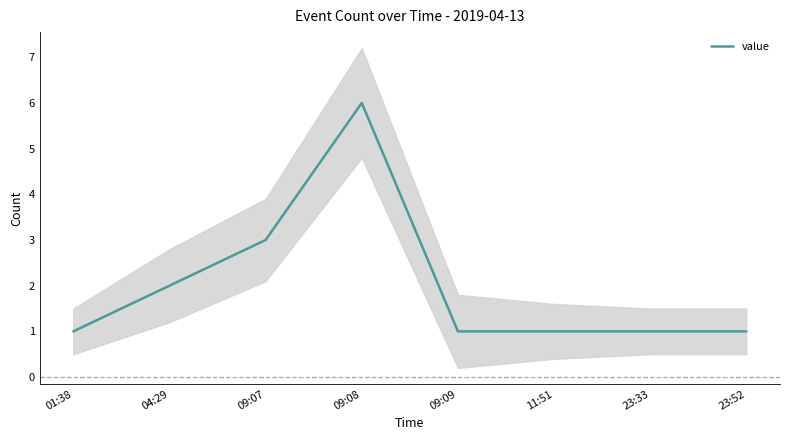

The value at 23:52 is 1. True or false?

False